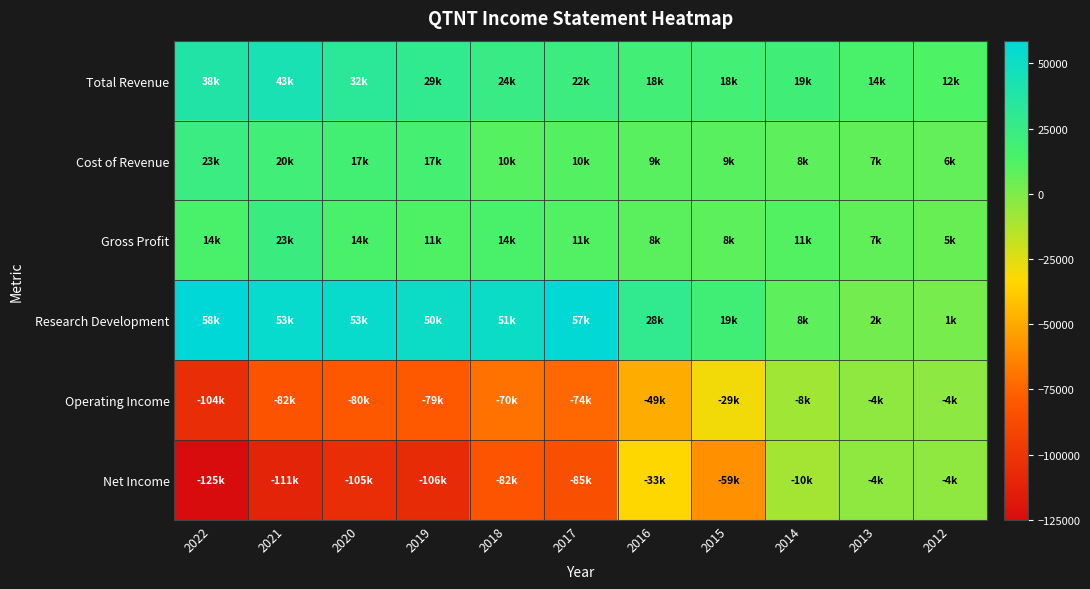

Which series has the largest total across all categories?

Research Development